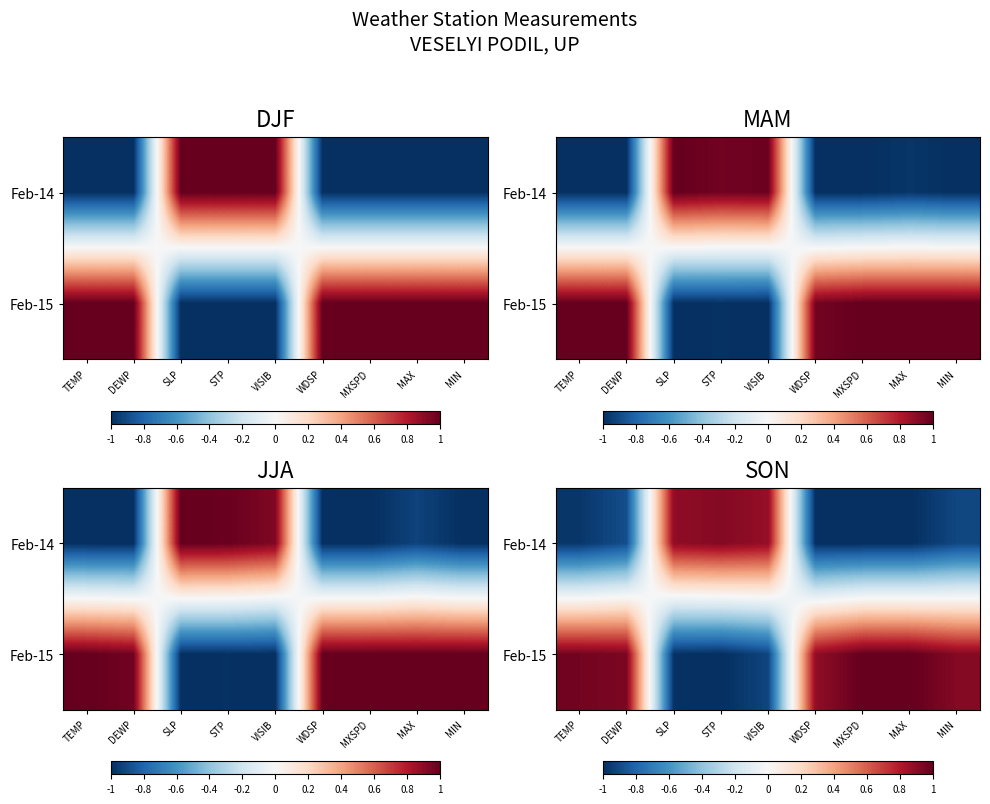

Is the value of Feb-14 at VISIB greater than the value of Feb-15 at DEWP?

No